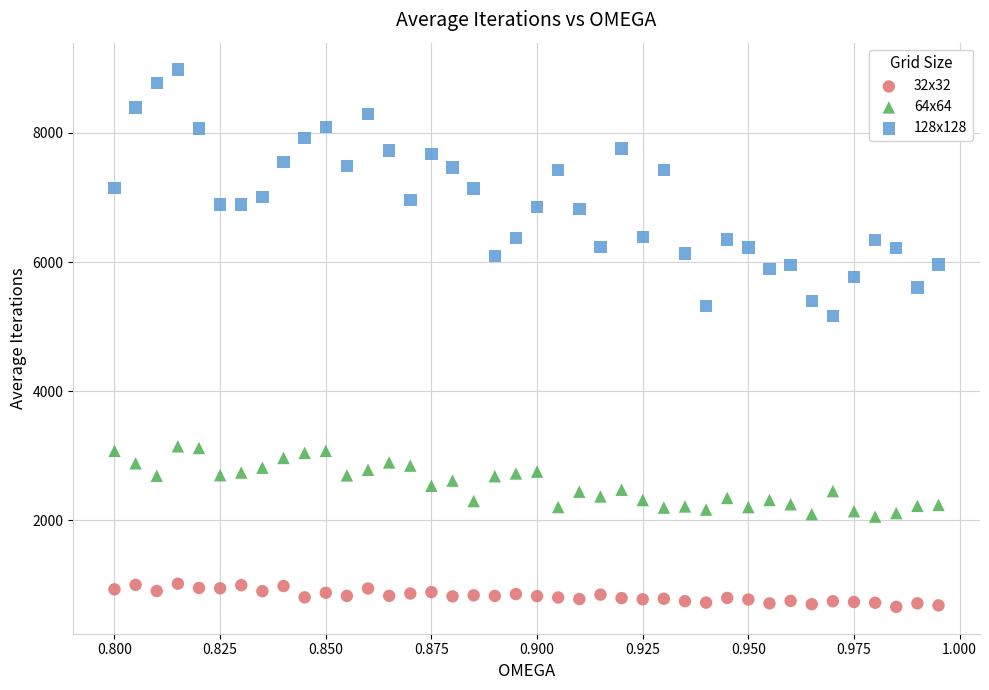

What are all the series names shown in the legend?

32x32, 64x64, 128x128